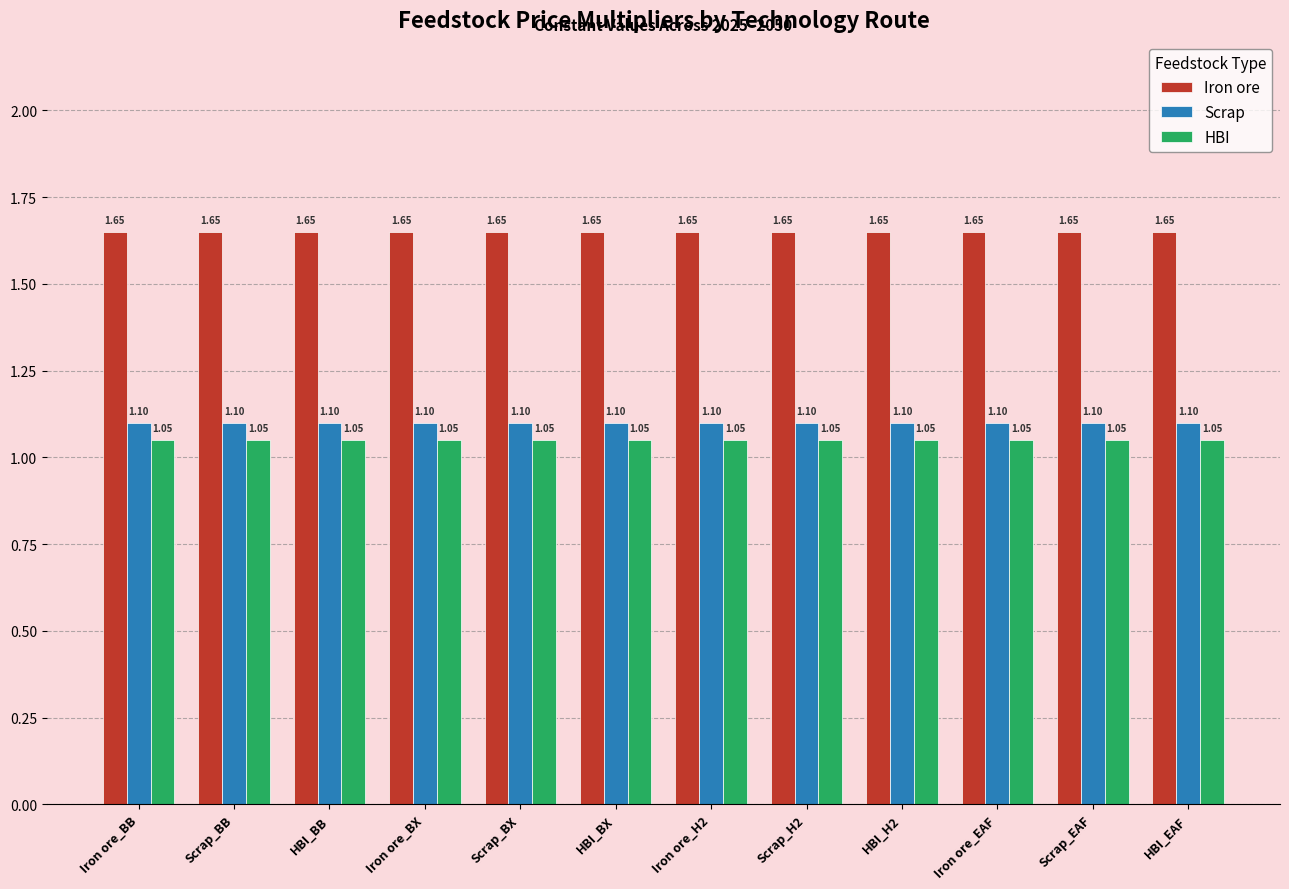

Which series has the largest total across all categories?

Iron ore